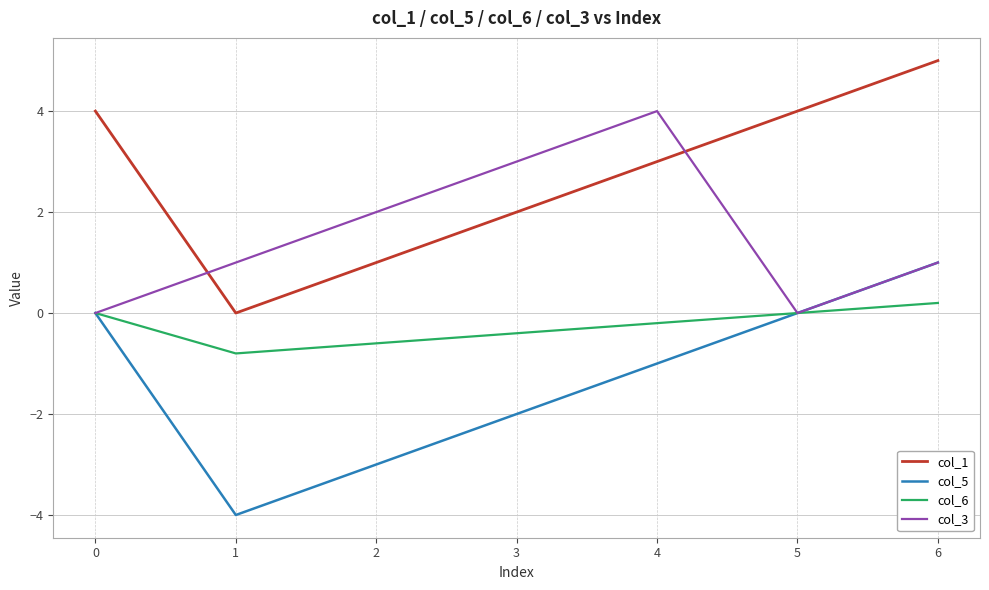

Reading left to right, list all the values displayed in this chart.

col_1: 0=4.0	1=0.0	2=1.0	3=2.0	4=3.0	5=4.0	6=5.0
col_5: 0=0.0	1=-4.0	2=-3.0	3=-2.0	4=-1.0	5=0.0	6=1.0
col_6: 0=0.0	1=-0.8	2=-0.6	3=-0.4	4=-0.2	5=0.0	6=0.2
col_3: 0=0.0	1=1.0	2=2.0	3=3.0	4=4.0	5=0.0	6=1.0